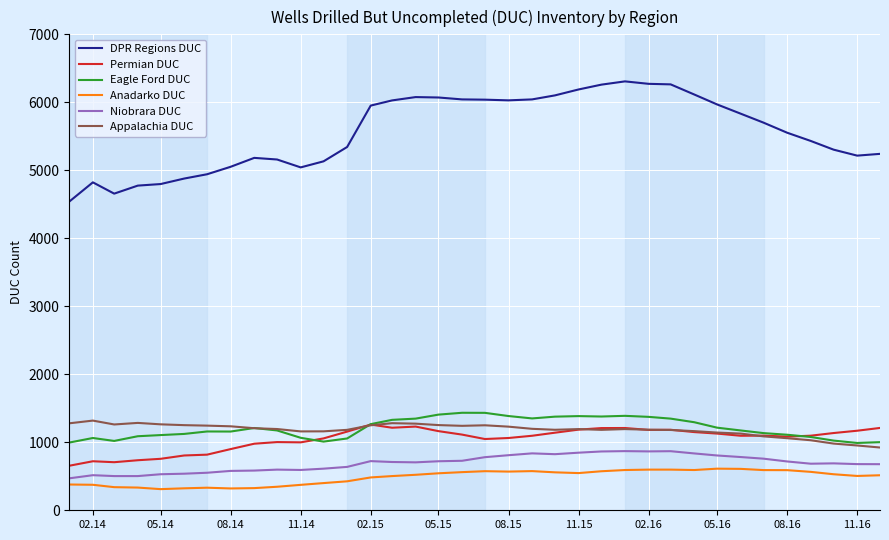

What is the highest value of the DPR Regions DUC series?

6308